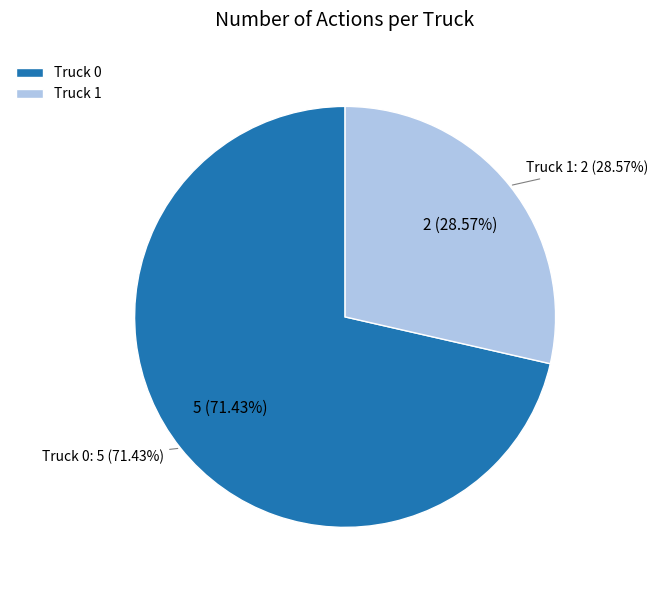

To the nearest percent, what percentage of the pie is Truck 1?

29%